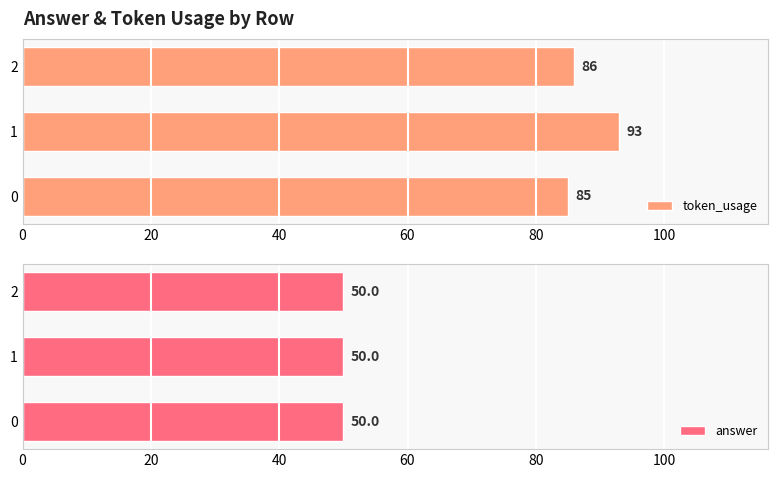

What is the approximate value of token_usage at 0?

85